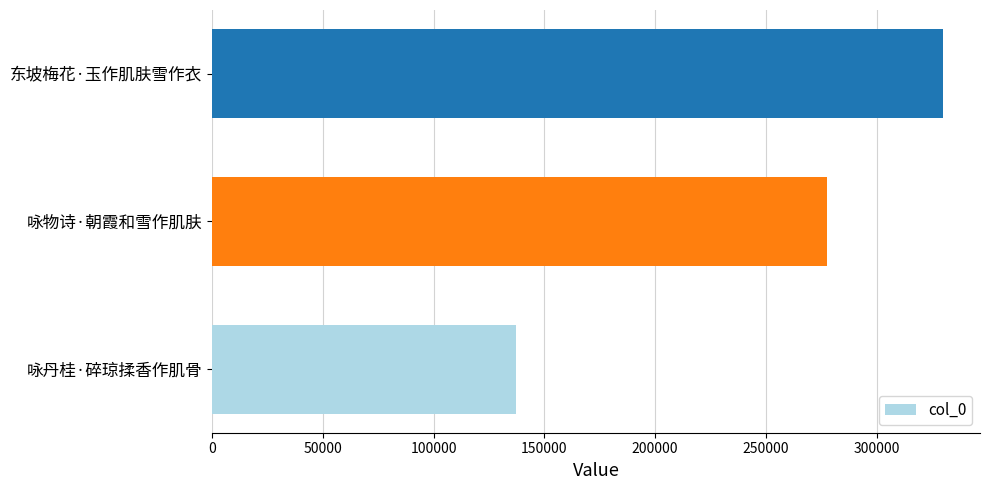

Are the bars horizontal?

Yes